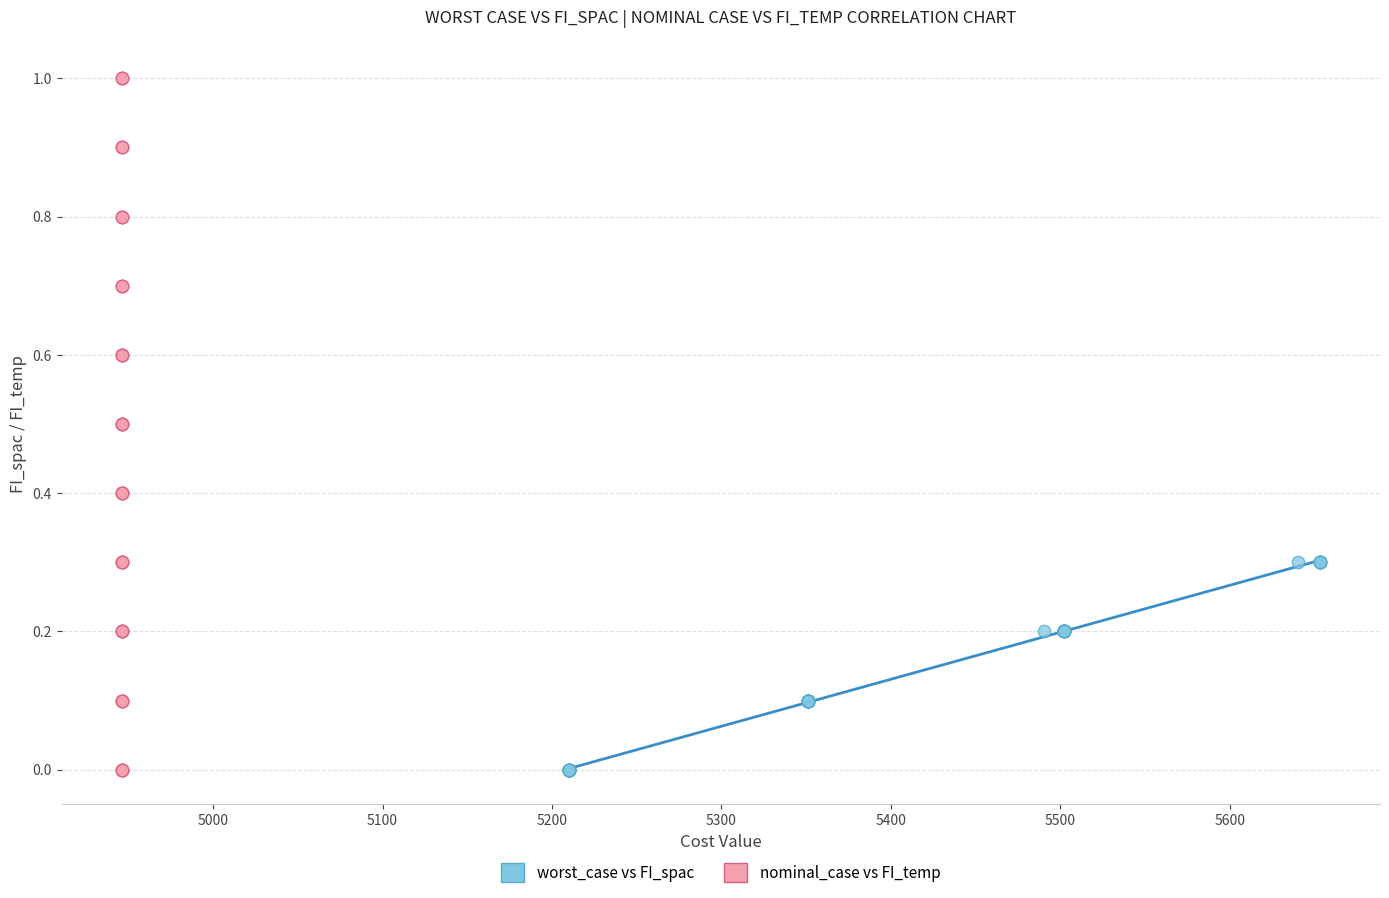

Which series has the largest Y range (max minus min)?

nominal_case vs FI_temp